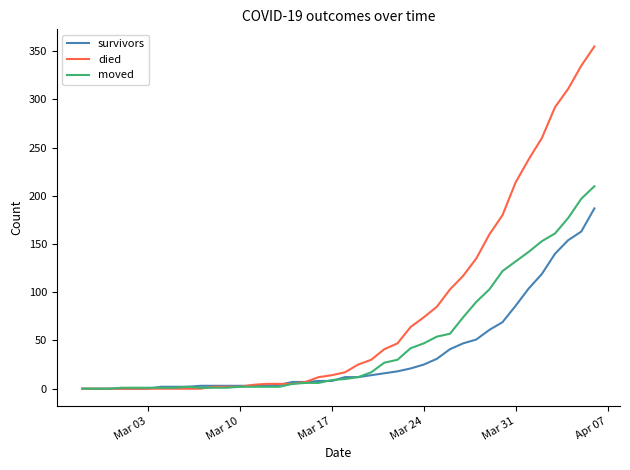

List the series in order of their peak value, highest first.

died, moved, survivors